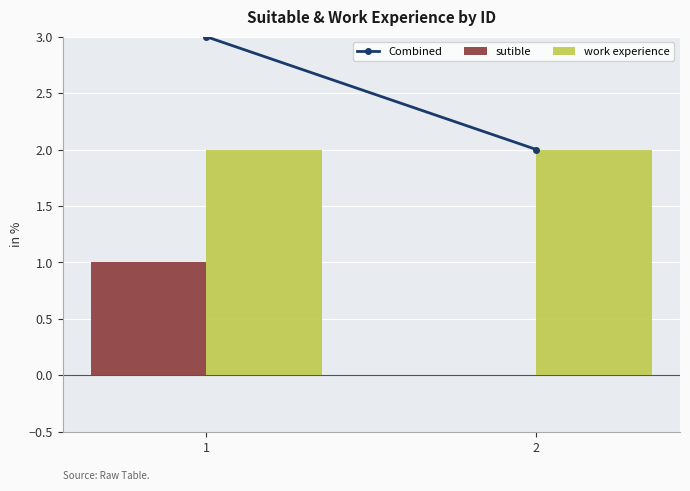

How many series are shown in this chart?

2